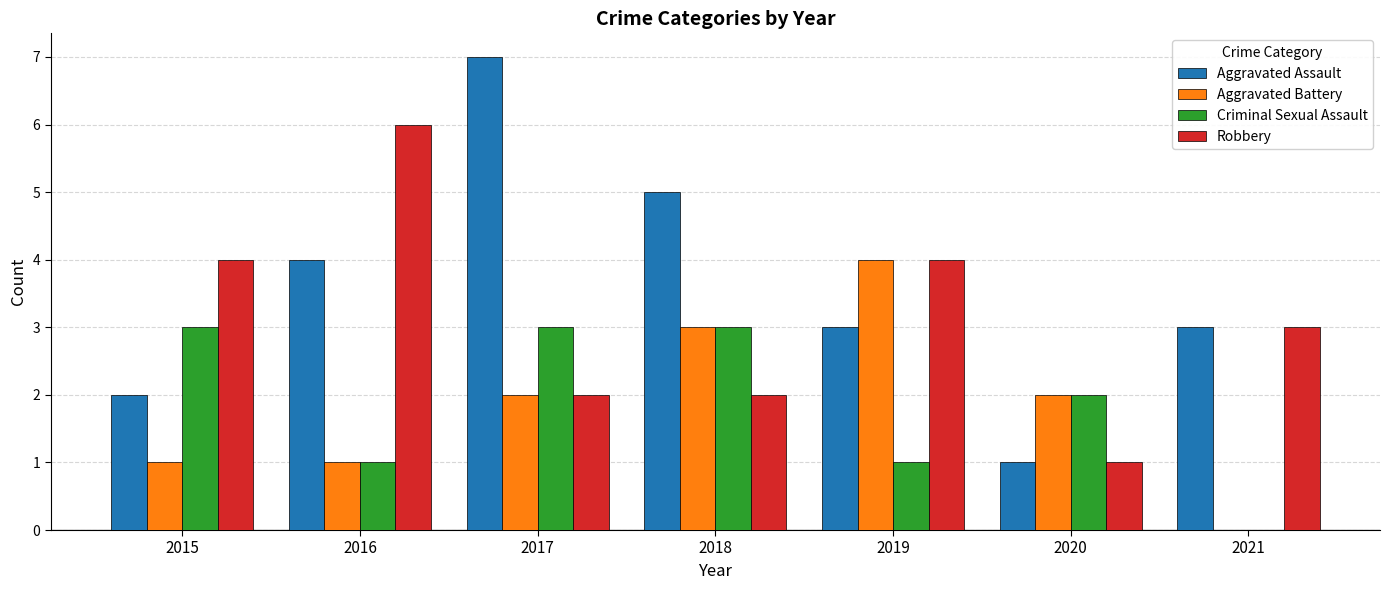

What is the sum of the Aggravated Battery values at 2017 and 2020?

4